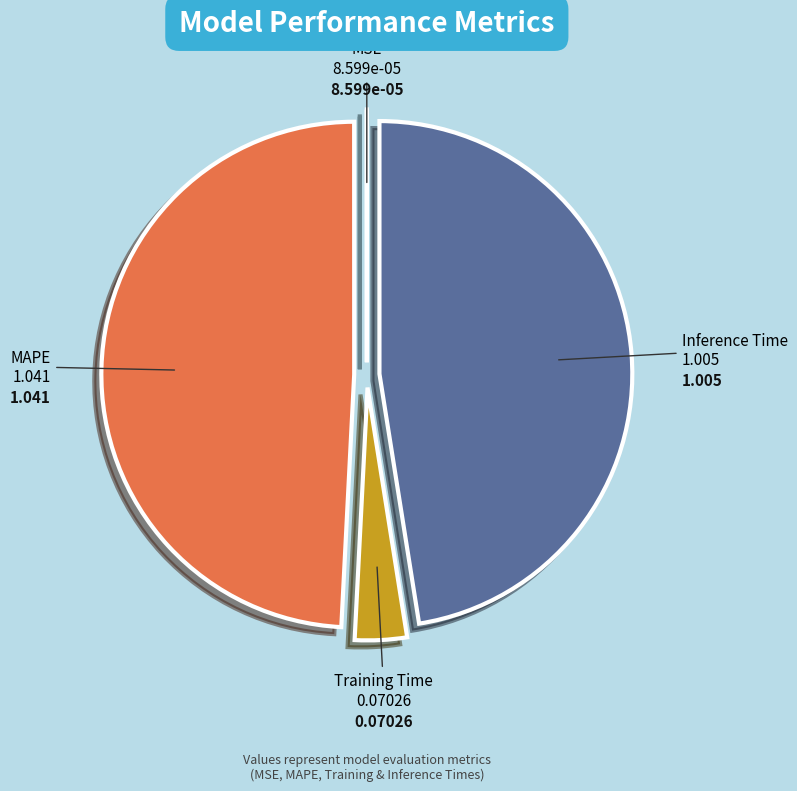

Which category has the biggest portion of the pie?

MAPE